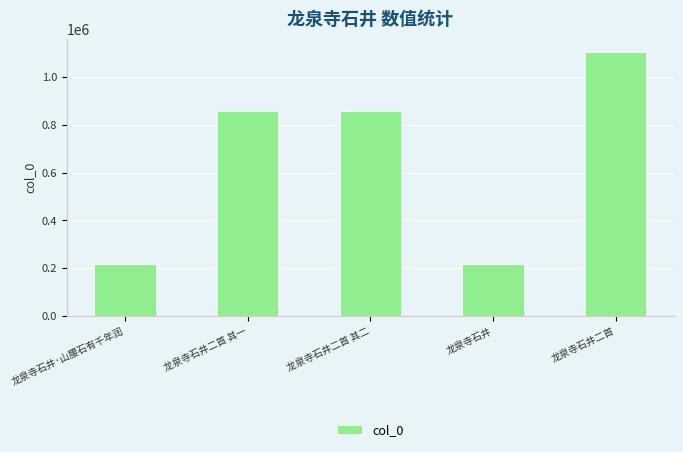

What is the difference between the maximum and minimum values?

889723